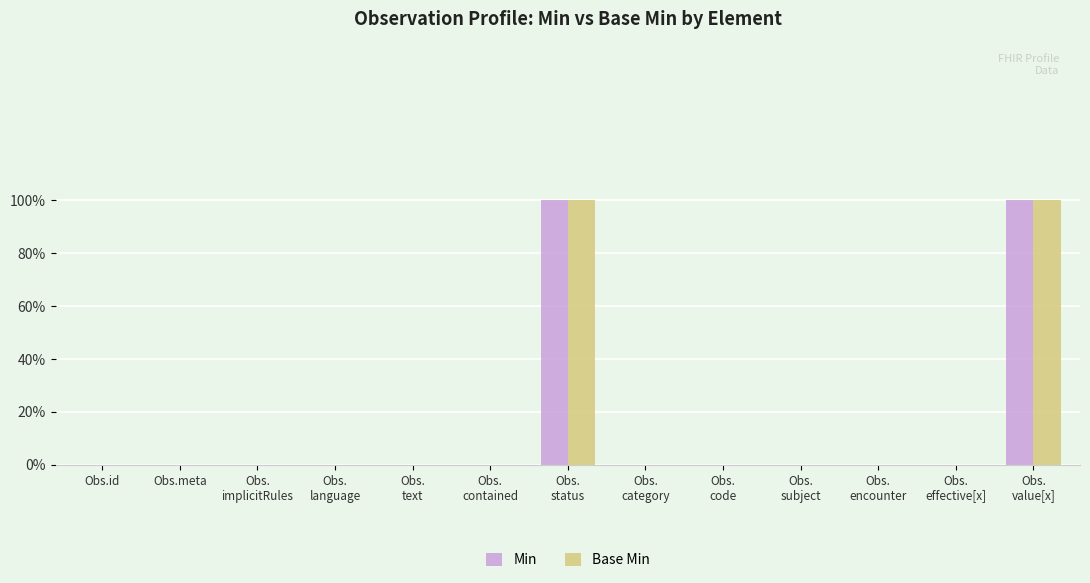

Does the chart contain stacked bars?

No